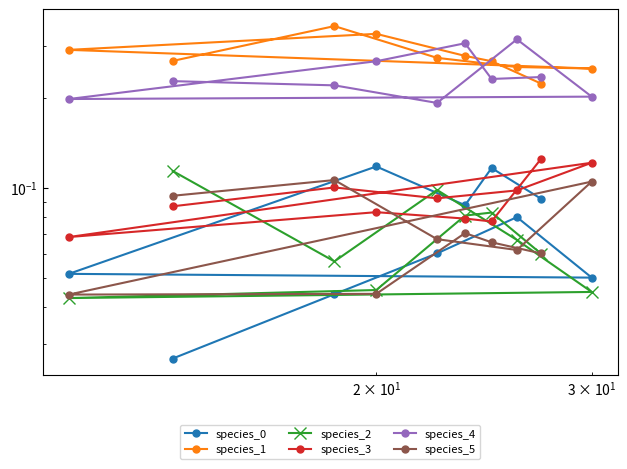

Is the value of species_5 at 7 greater than the value of species_0 at $\mathdefault{10^{1}}$?

Yes